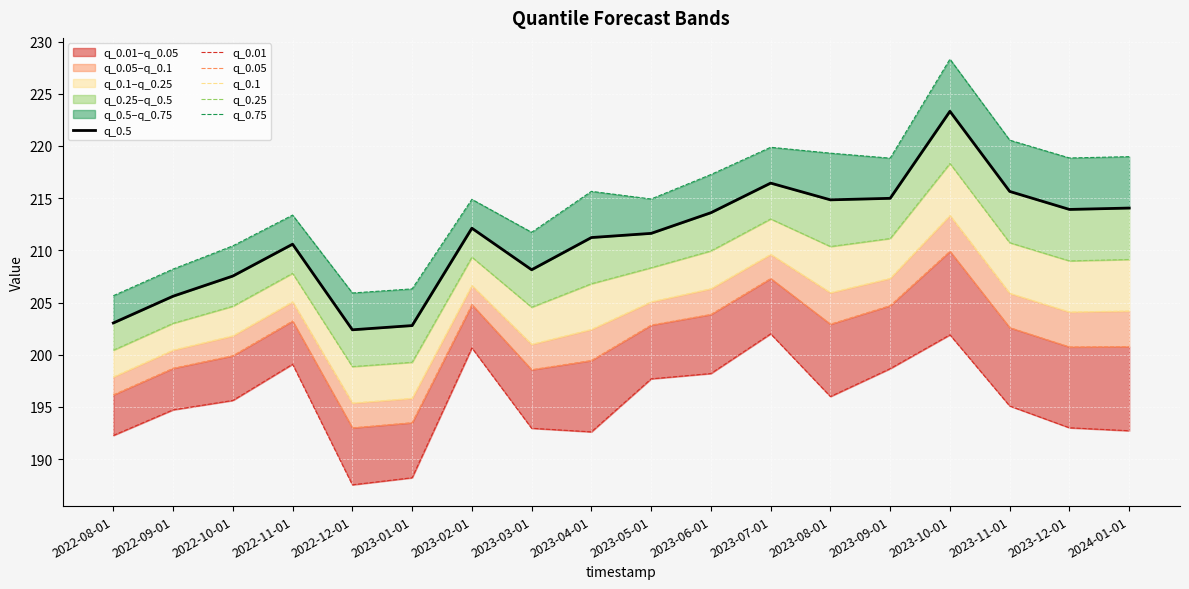

What is the label of the 2nd point from the left?

2022-09-01